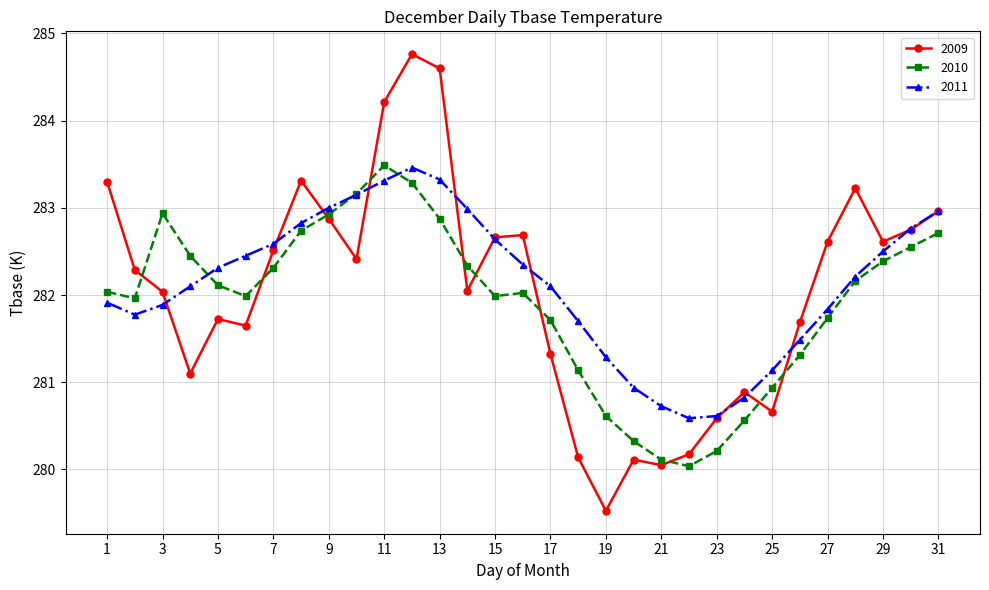

What is the greatest value displayed?

284.8